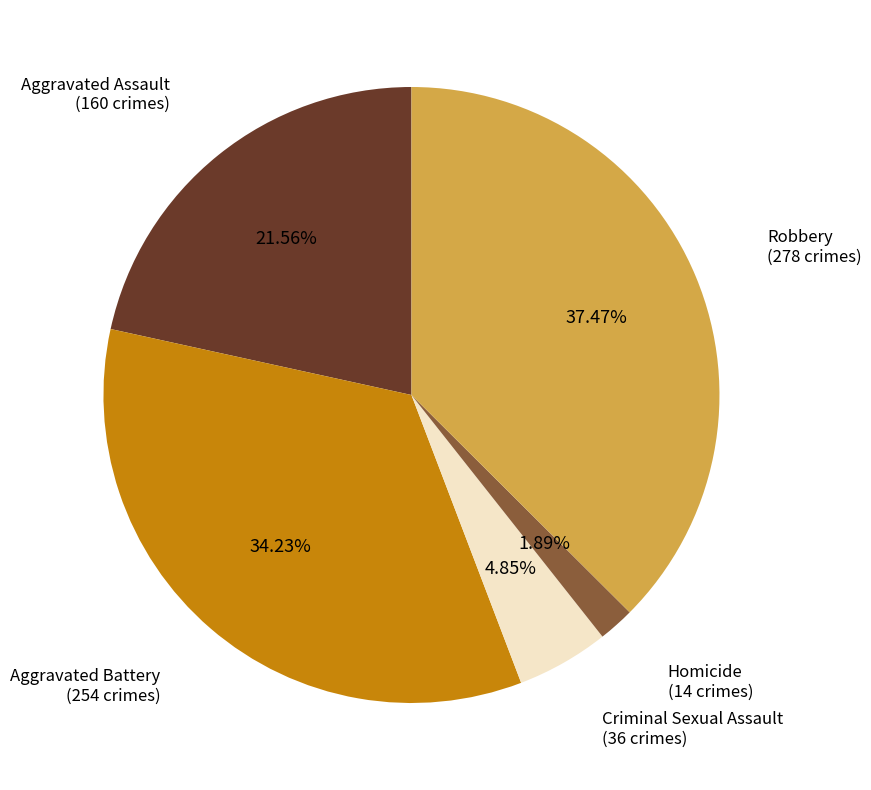

Combined, do Aggravated Assault and Criminal Sexual Assault account for over 50%?

No